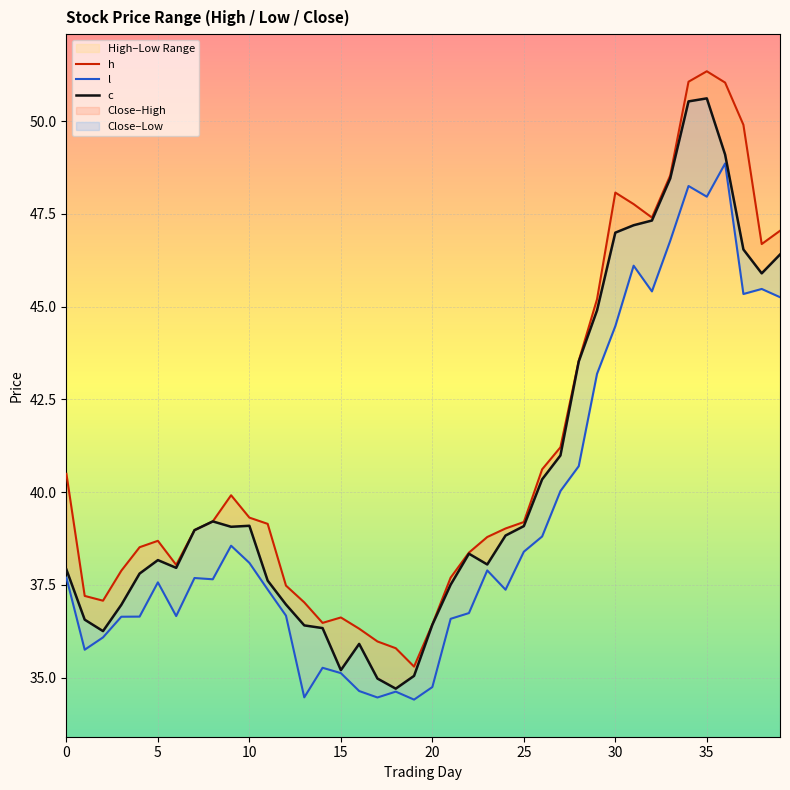

How many lines are shown in the chart?

3